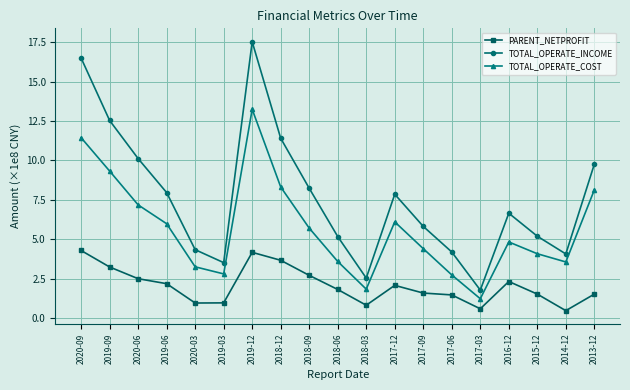

What is the label of the 19th point from the left?

2013-12